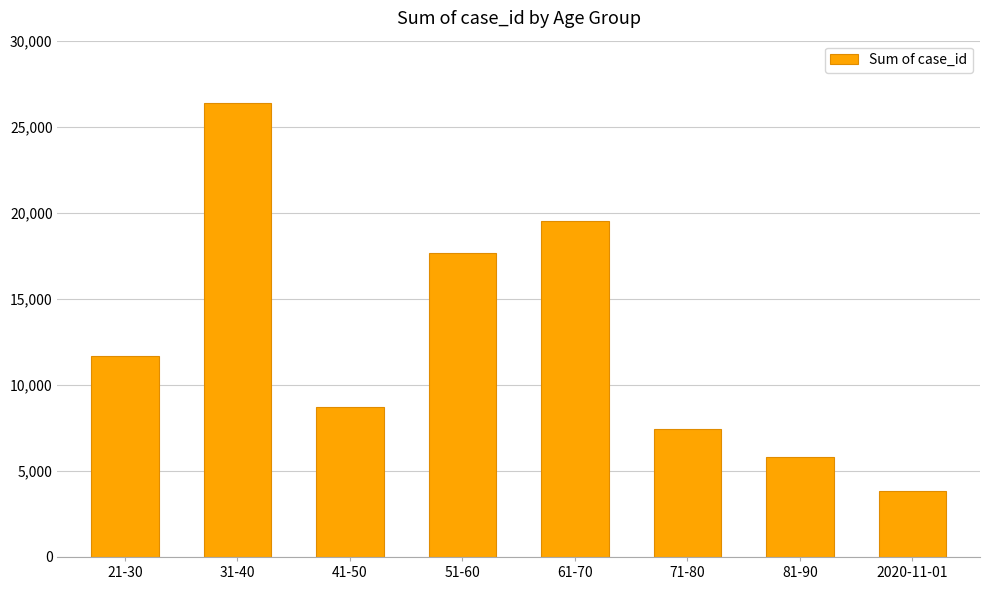

The chart shows a value of 11667 at 21-30. True or false?

True